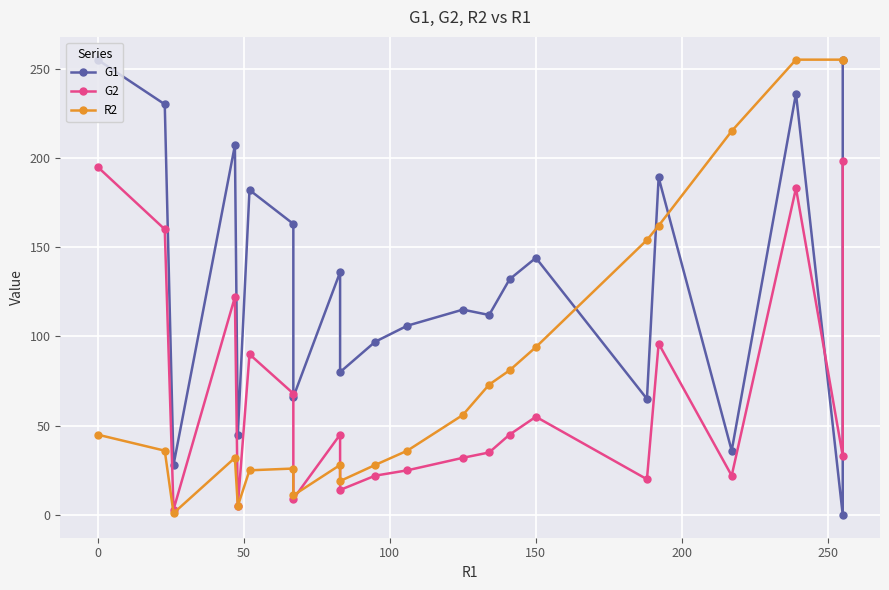

What is the maximum value for G1?

255